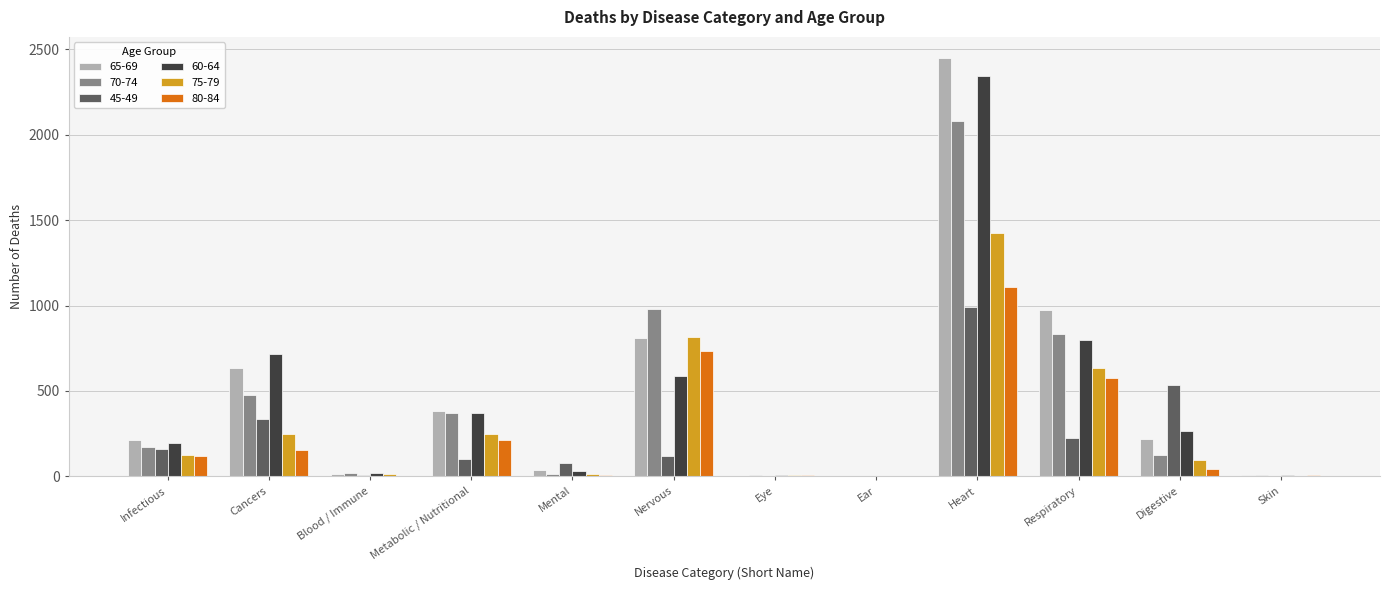

At which label is 70-74 closest to 1041?

Nervous